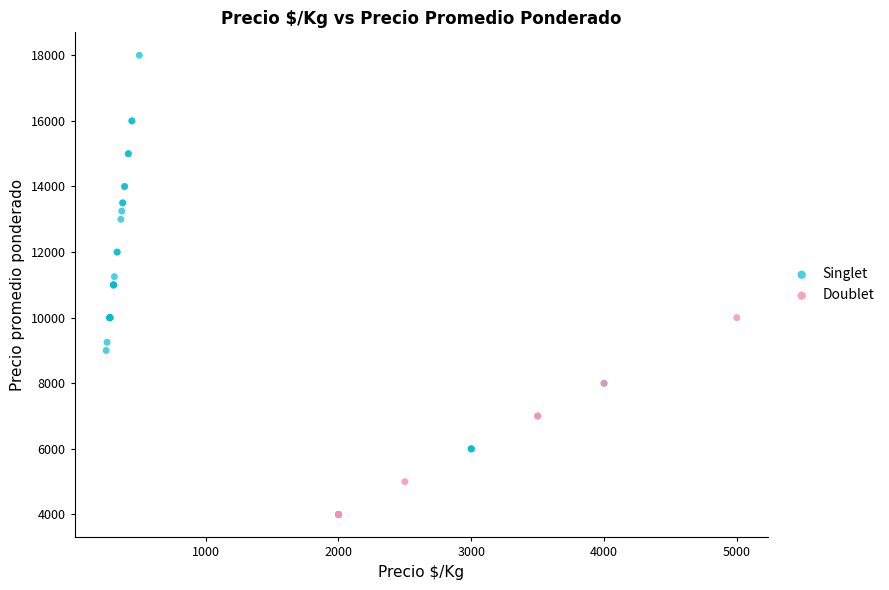

Which series contains the highest Y value?

Singlet